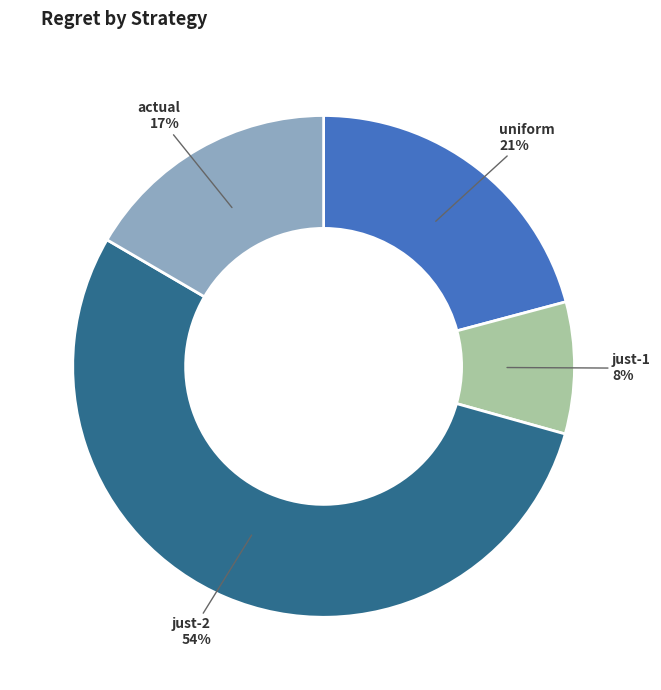

To the nearest percent, what is the difference between the largest and smallest slice percentages?

46%